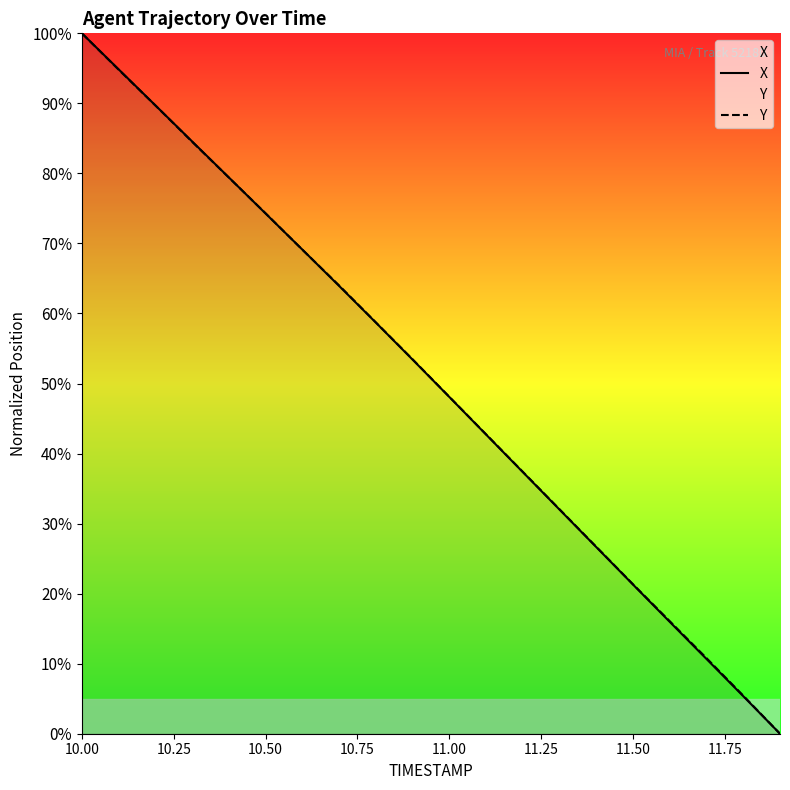

How many data points does each series have?

20